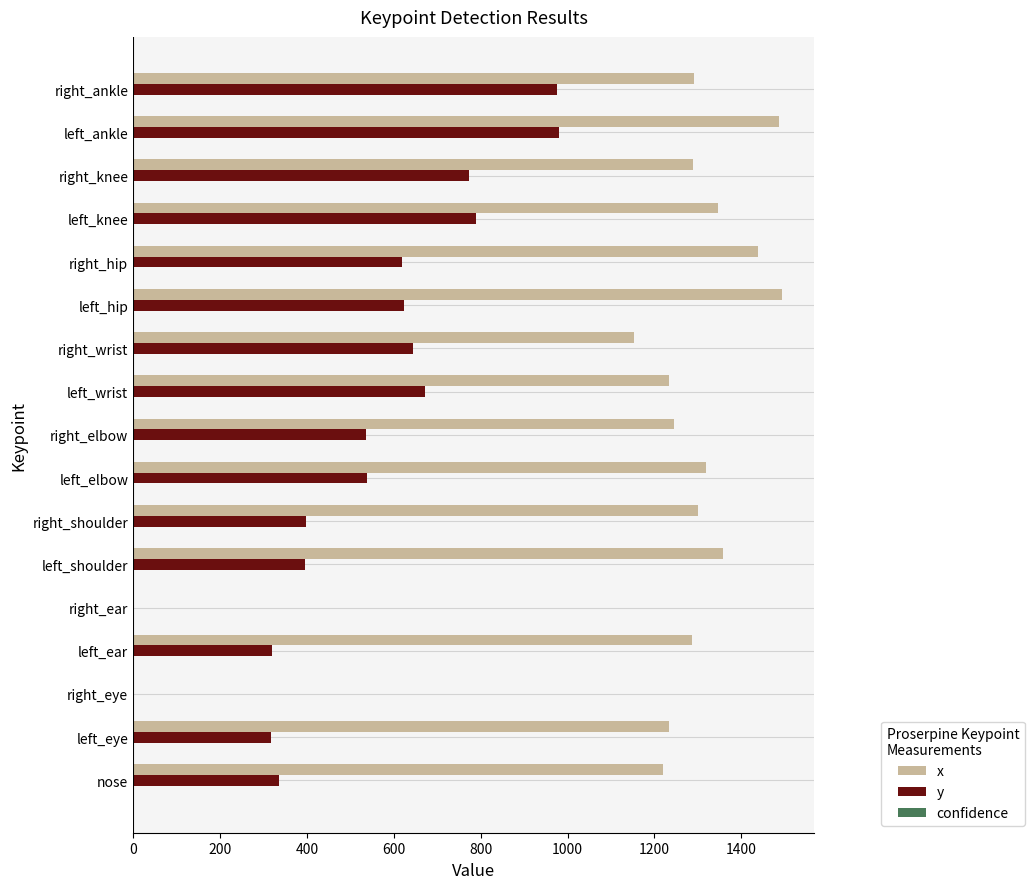

At which category is the sum across all series the highest?

left_ankle